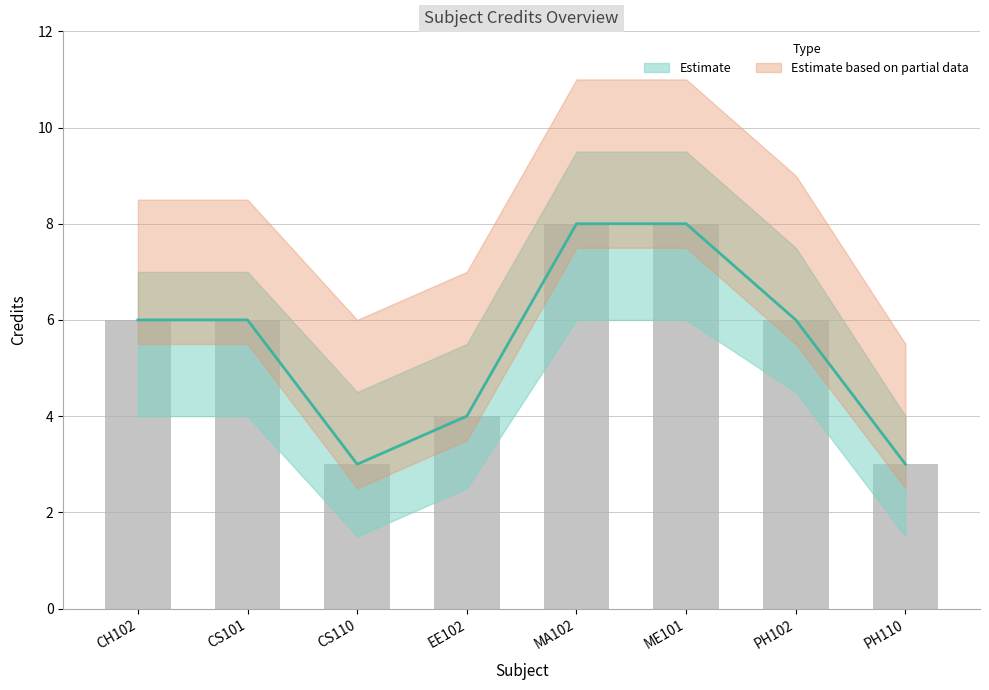

How many values in the Credit series exceed 6?

2